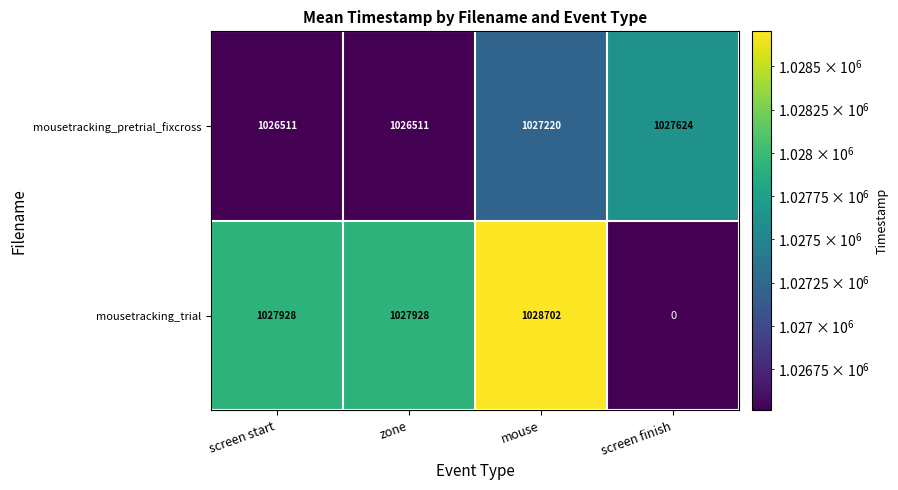

At how many categories does at least one series exceed 604848?

4